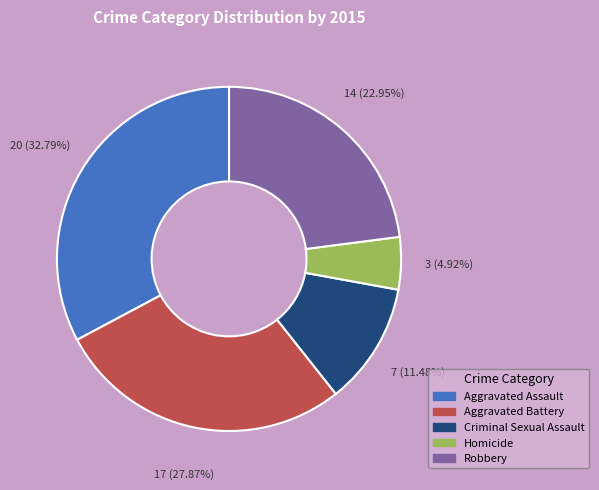

Is it true that Aggravated Assault is 38% of the pie?

False